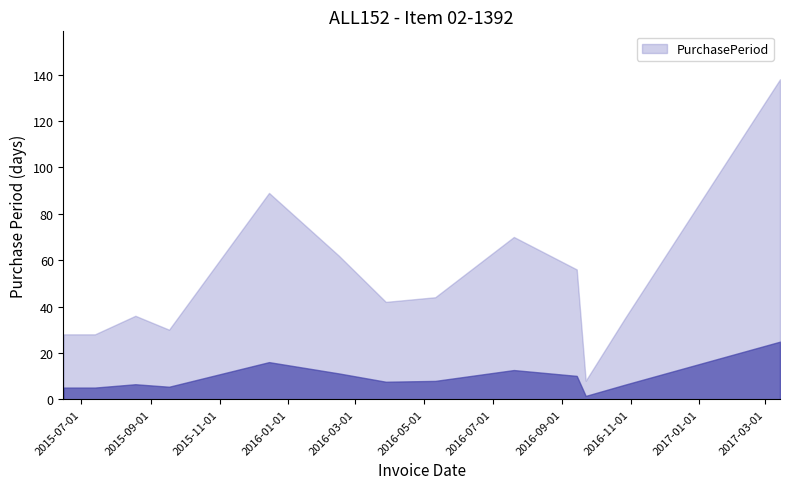

Rank the categories by value from highest to lowest.

2017-03-14, 2015-12-15, 2016-07-20, 2016-02-15, 2016-09-14, 2016-05-11, 2016-03-28, 2015-08-18, 2016-10-27, 2015-09-17, 2015-06-15, 2015-07-13, 2016-09-22